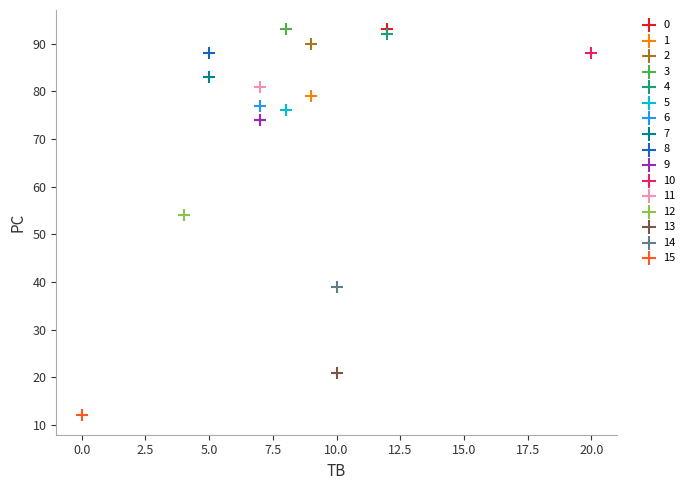

What are all the series names shown in the legend?

0, 1, 2, 3, 4, 5, 6, 7, 8, 9, 10, 11, 12, 13, 14, 15